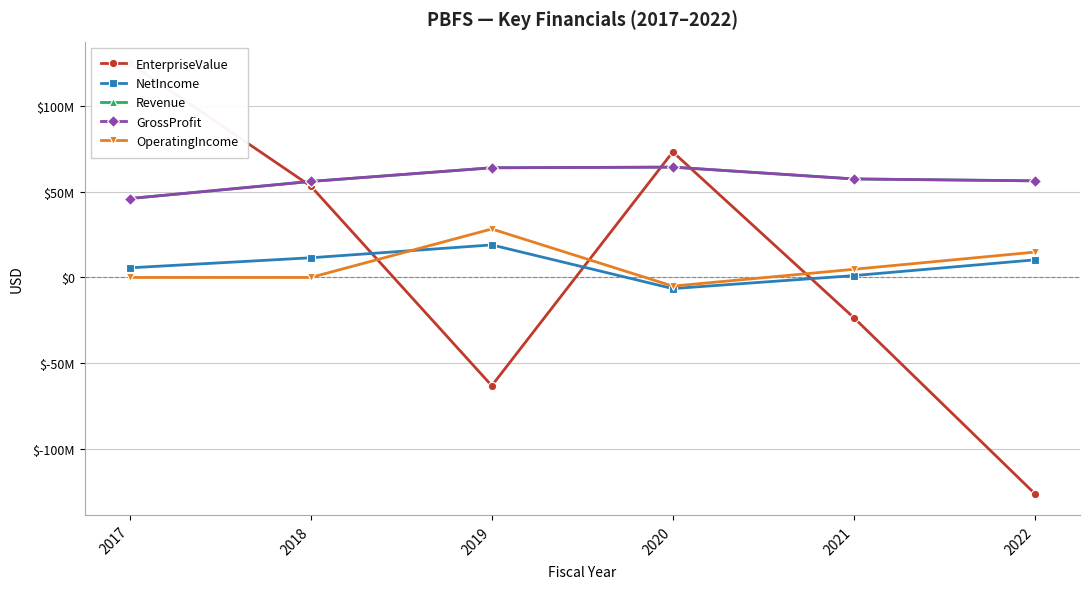

What is the sum of all GrossProfit values?

344786000.0